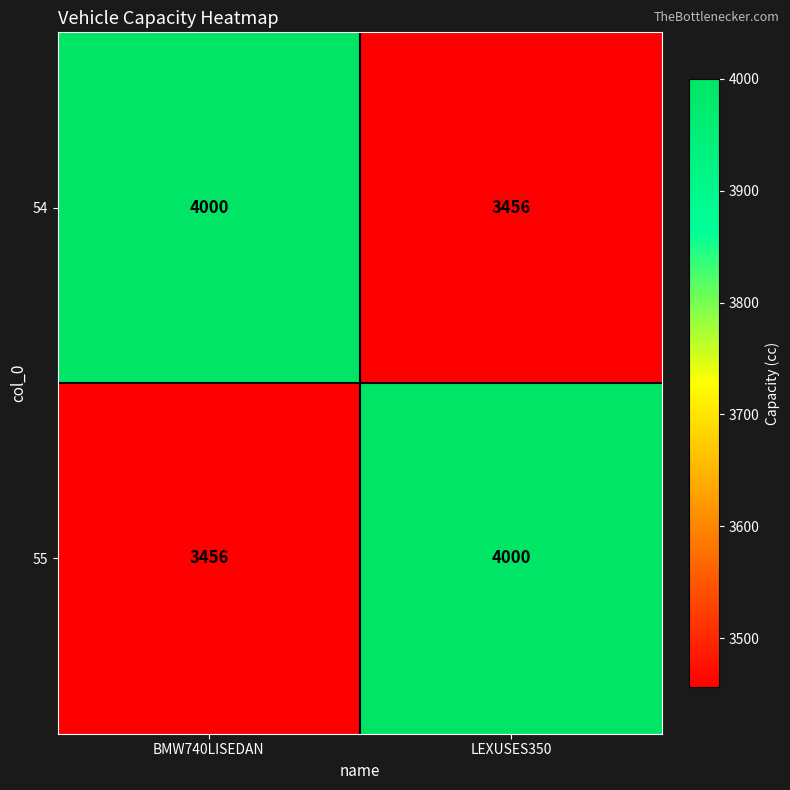

What is the sum of the 54 values at LEXUSES350 and BMW740LISEDAN?

7456